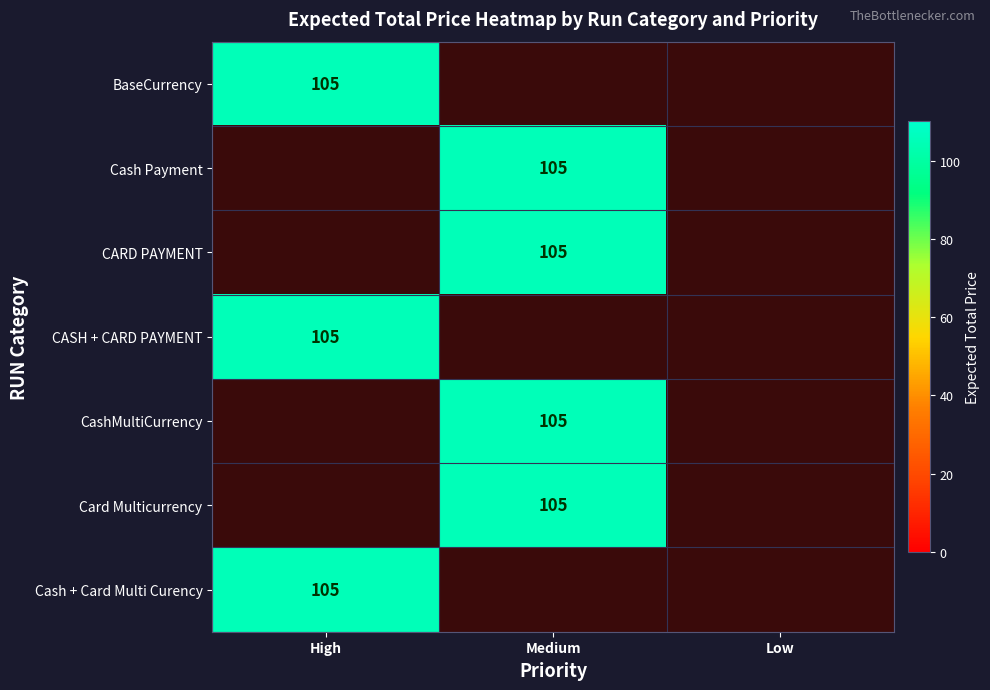

Which category has the highest value in the Card Multicurrency series?

Medium